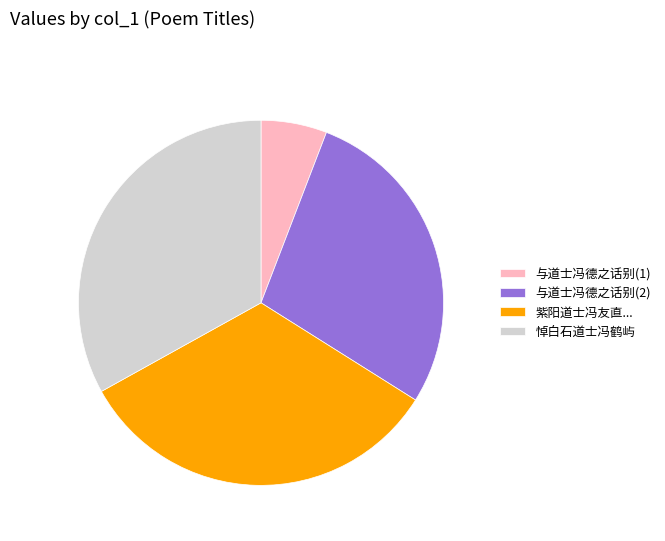

Does 悼白石道士冯鹤屿 account for over 50% of the chart?

No